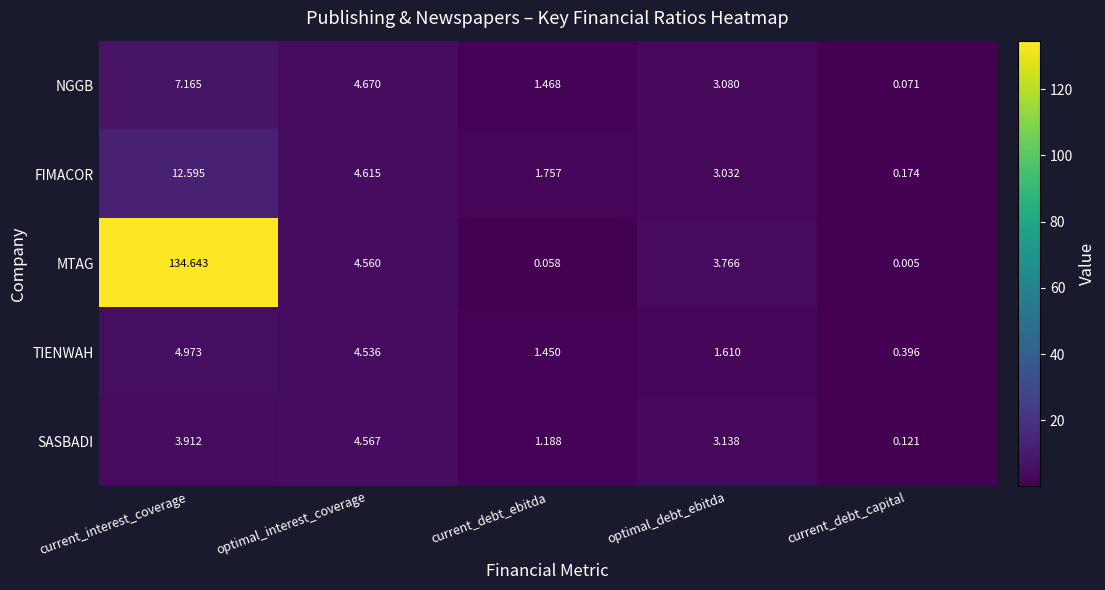

Rank the series by their maximum value, from lowest to highest.

SASBADI, TIENWAH, NGGB, FIMACOR, MTAG